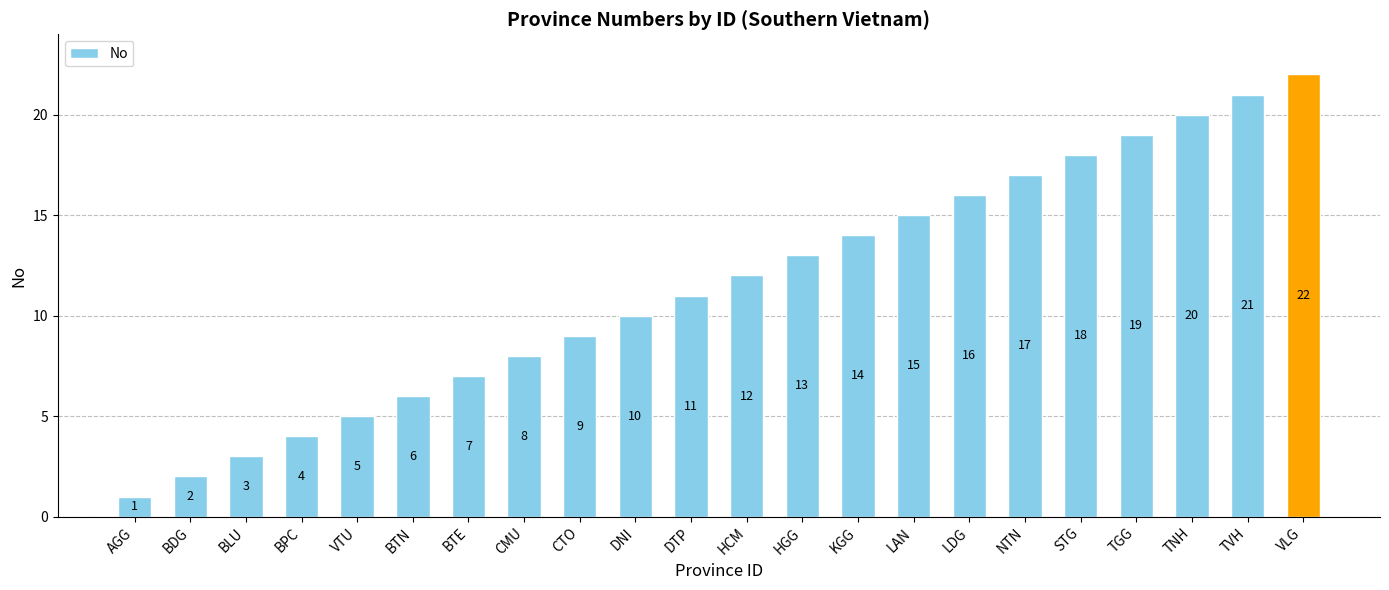

What is the difference between the values at TGG and LDG?

3